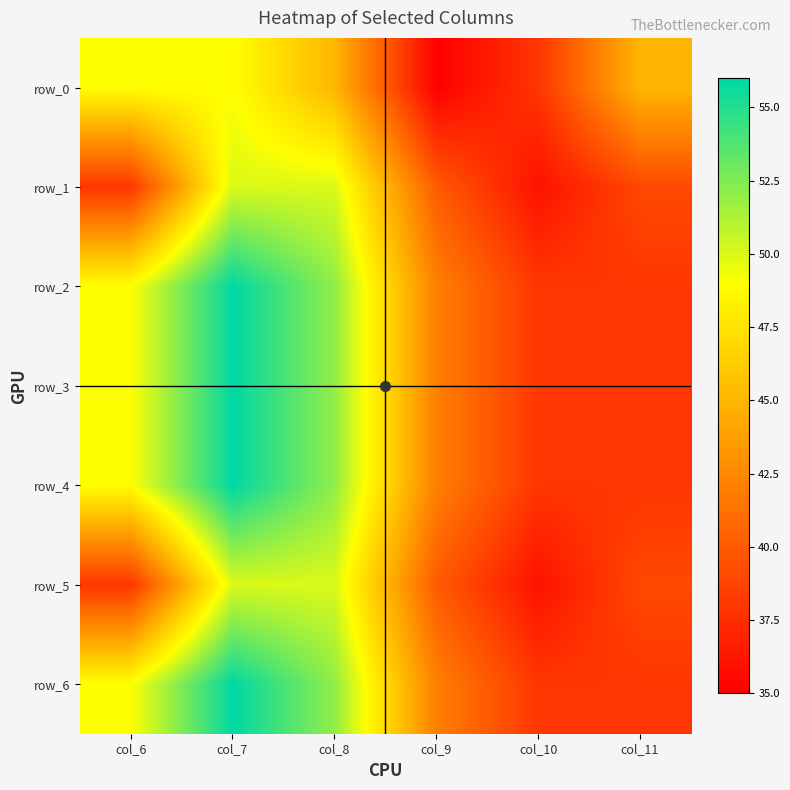

Rank the categories by row_5 value from lowest to highest.

col_10, col_6, col_11, col_9, col_7, col_8